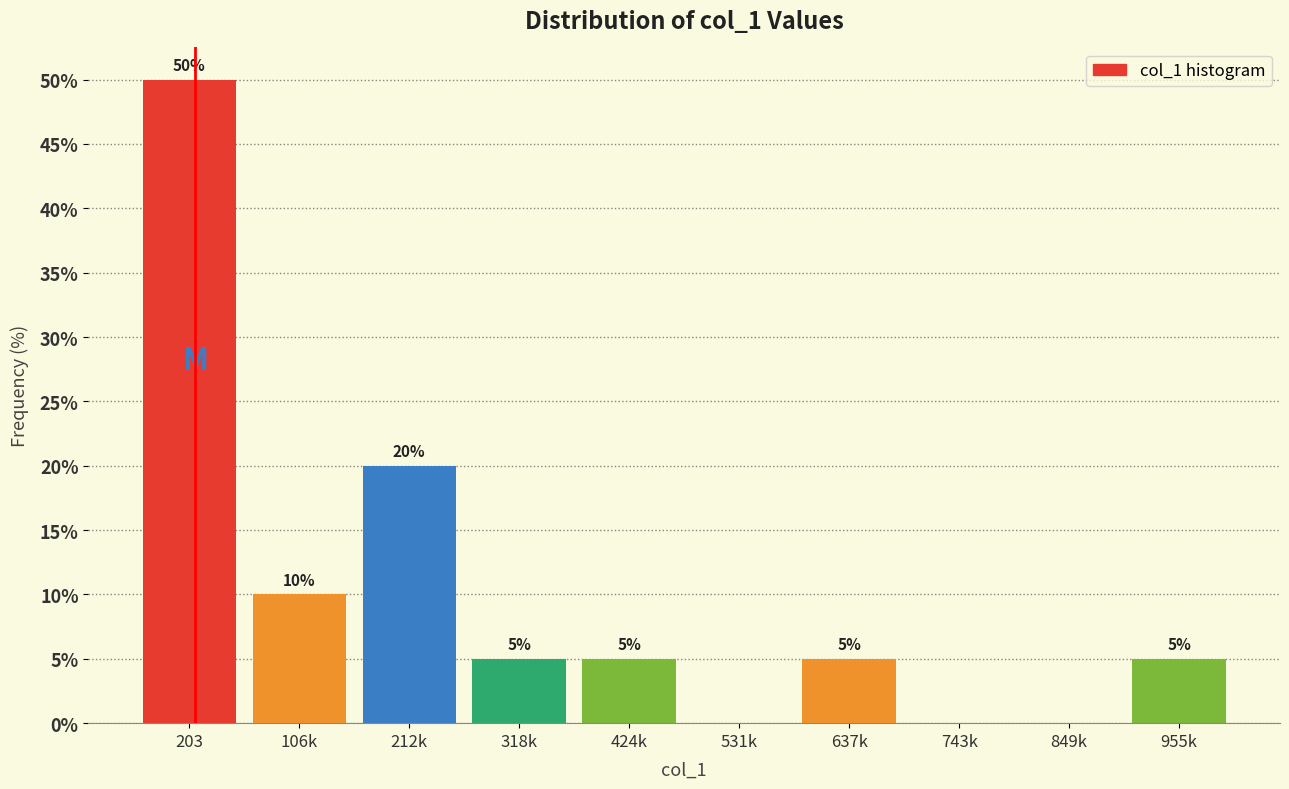

Reading left to right, transcribe all the data shown in this chart.

203=50	106k=10	212k=20	318k=5	424k=5	531k=0	637k=5	743k=0	849k=0	955k=5